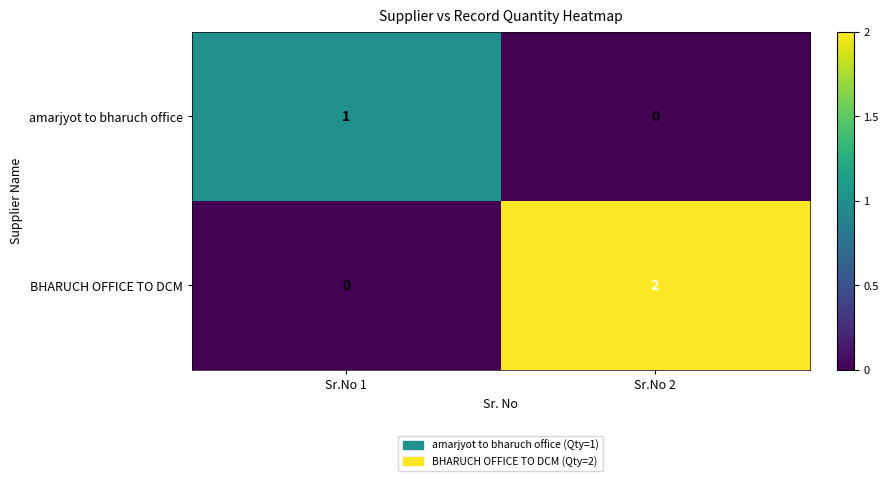

Which series changed the most between Sr.No 1 and Sr.No 2?

BHARUCH OFFICE TO DCM